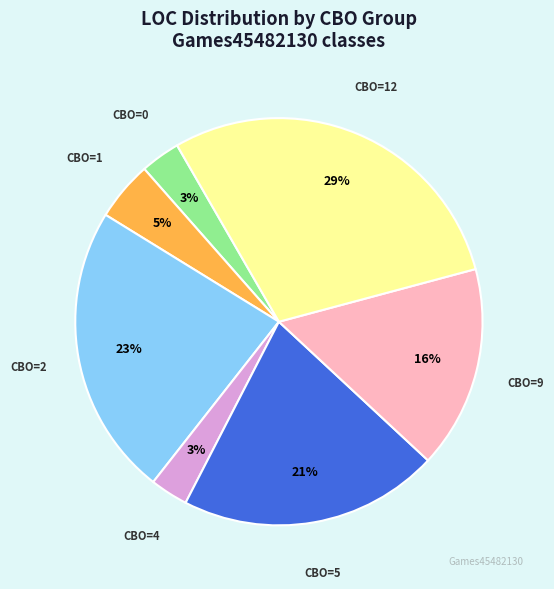

Is there any slice that represents more than half of the pie?

No